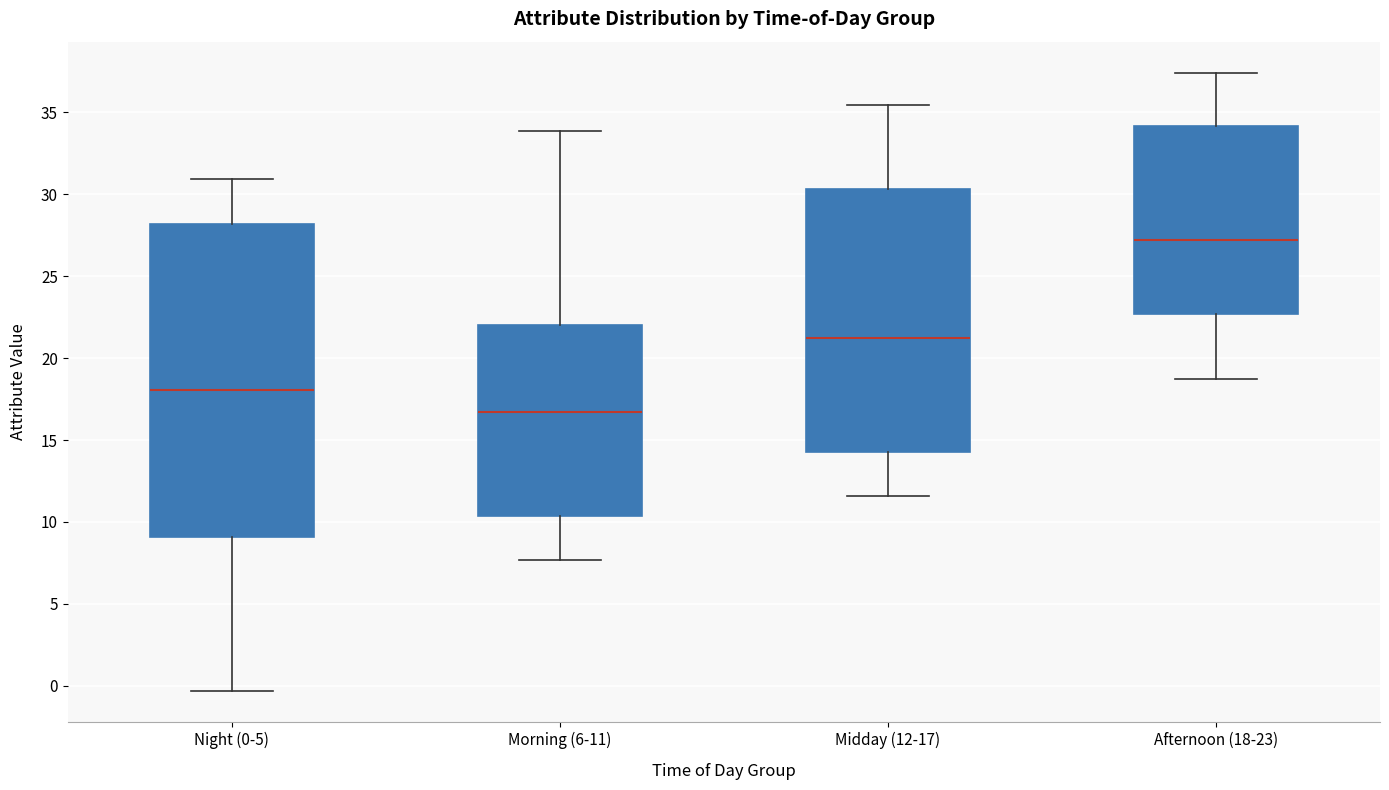

Reading left to right, transcribe this box plot: for each box, give where its median line is, the range the box spans, and where its two whiskers end, as read against the y-axis. The values are not printed on the chart, so give them approximately, as read against the axis.

Night (0-5): median 18.0, box 9.0 to 28.0, whiskers -0.5 to 31.0
Morning (6-11): median 16.5, box 10.5 to 22.0, whiskers 7.5 to 34.0
Midday (12-17): median 21.0, box 14.0 to 30.5, whiskers 11.5 to 35.5
Afternoon (18-23): median 27.0, box 22.5 to 34.0, whiskers 18.5 to 37.5